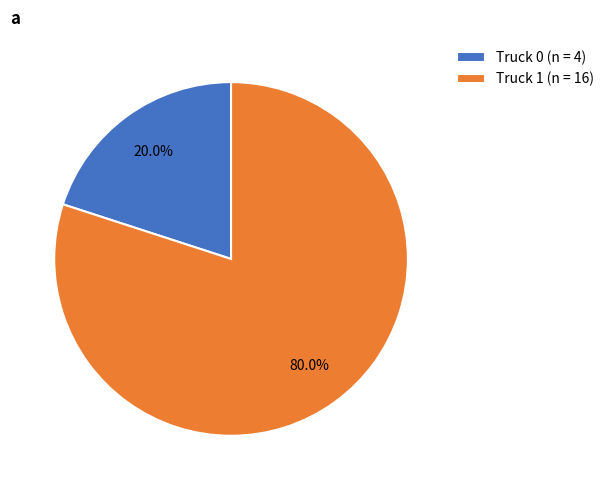

To the nearest percent, what portion does Truck 1 represent?

80%